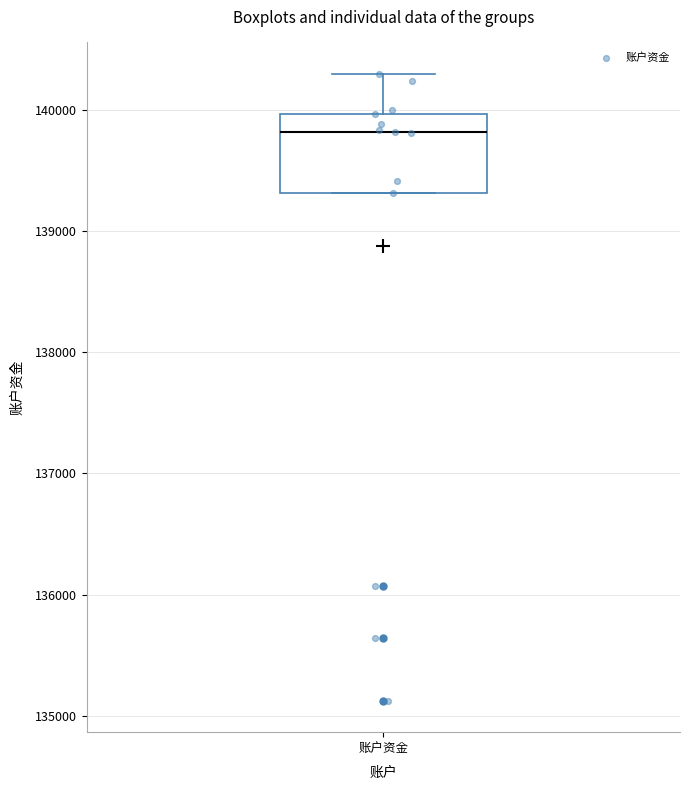

Read this box plot against the y-axis: the position of the median line, the range covered by the box, and the ends of both whiskers. The values are not printed on the chart, so give them approximately, as read against the axis.

median 139800, box 139300 to 140000, whiskers 139300 to 140300